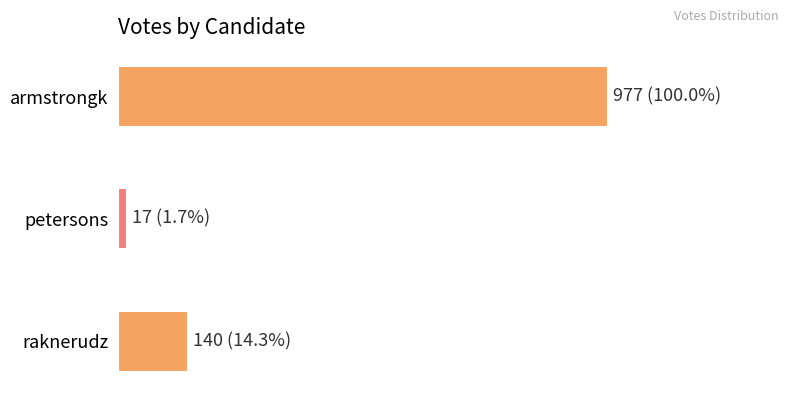

Does the chart contain any negative values?

No